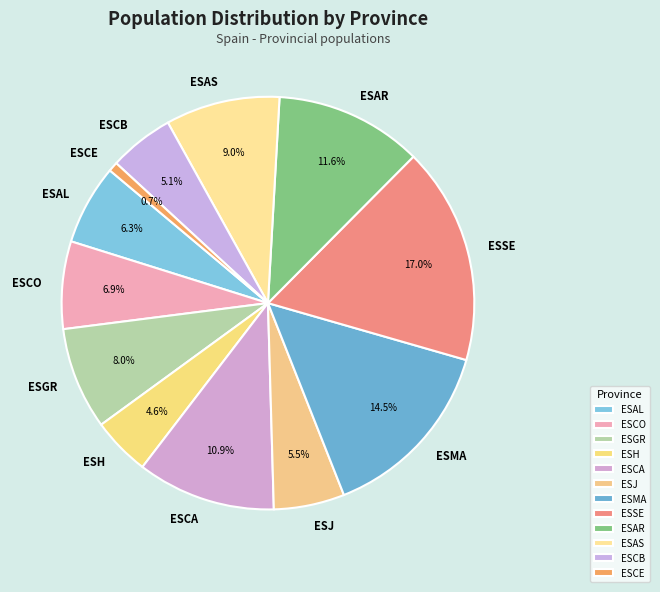

To the nearest percent, what is the combined percentage of ESJ and ESH?

10%